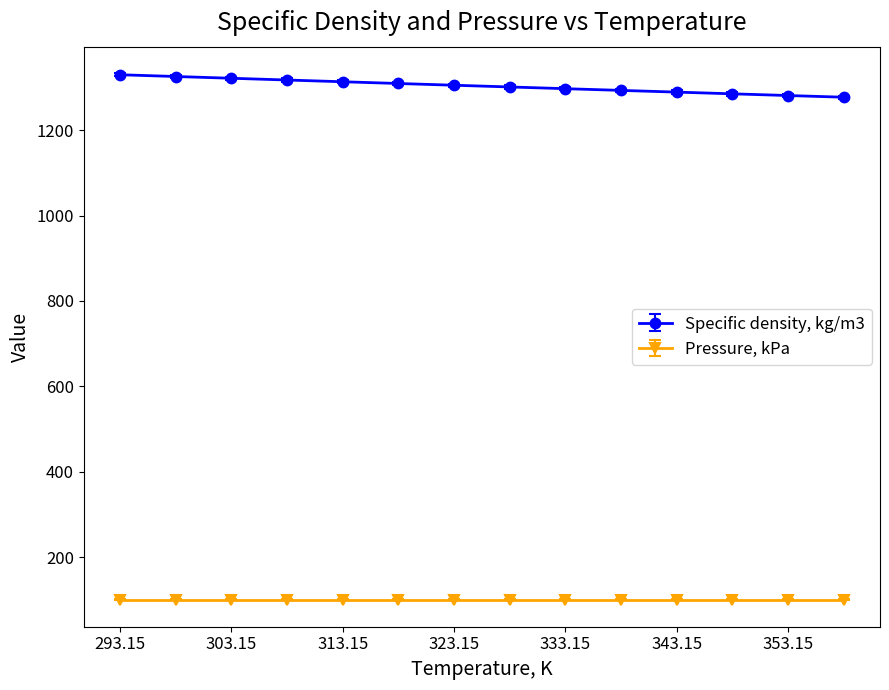

How many series are shown in this chart?

2